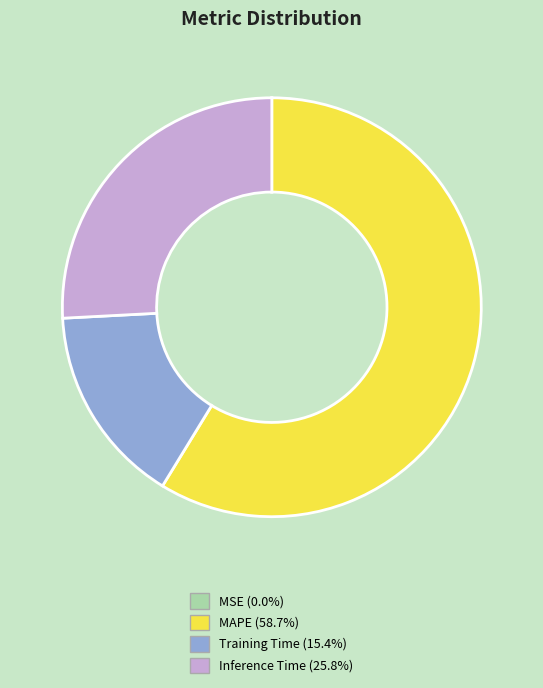

Is there a majority slice in this chart?

Yes